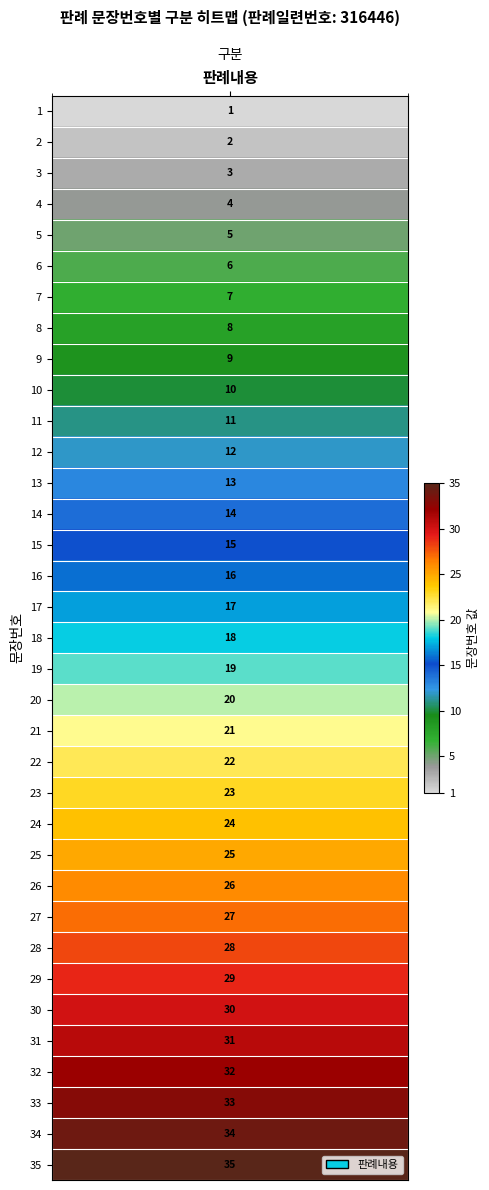

True or false: the data shows 2 at 2.

True